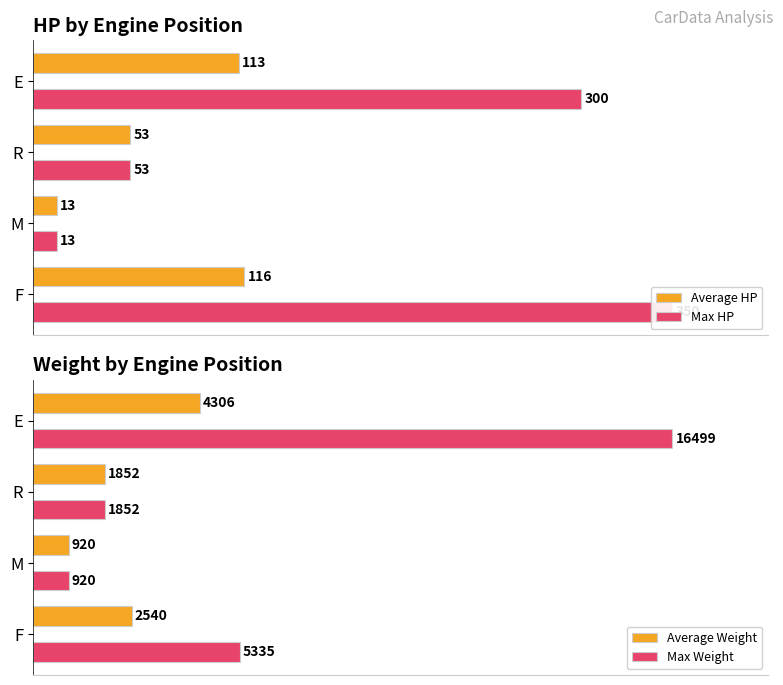

Are the bars horizontal?

Yes